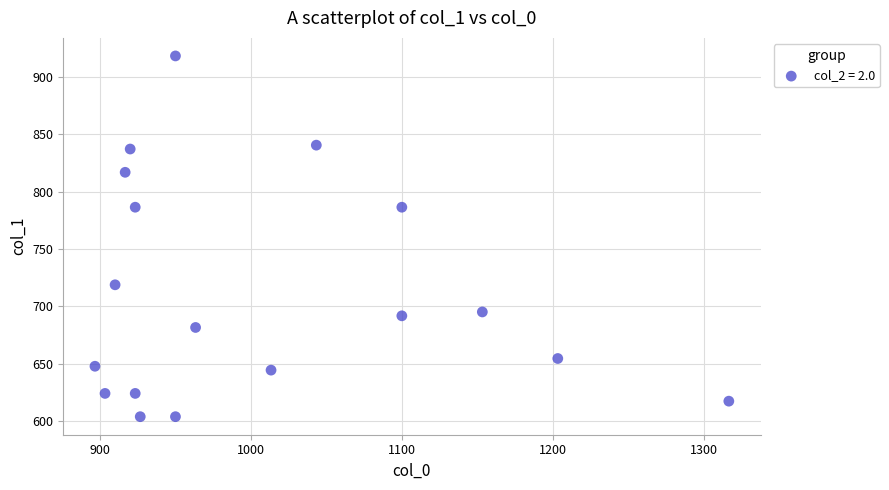

What is the range of Y values (max minus min)?

313.9